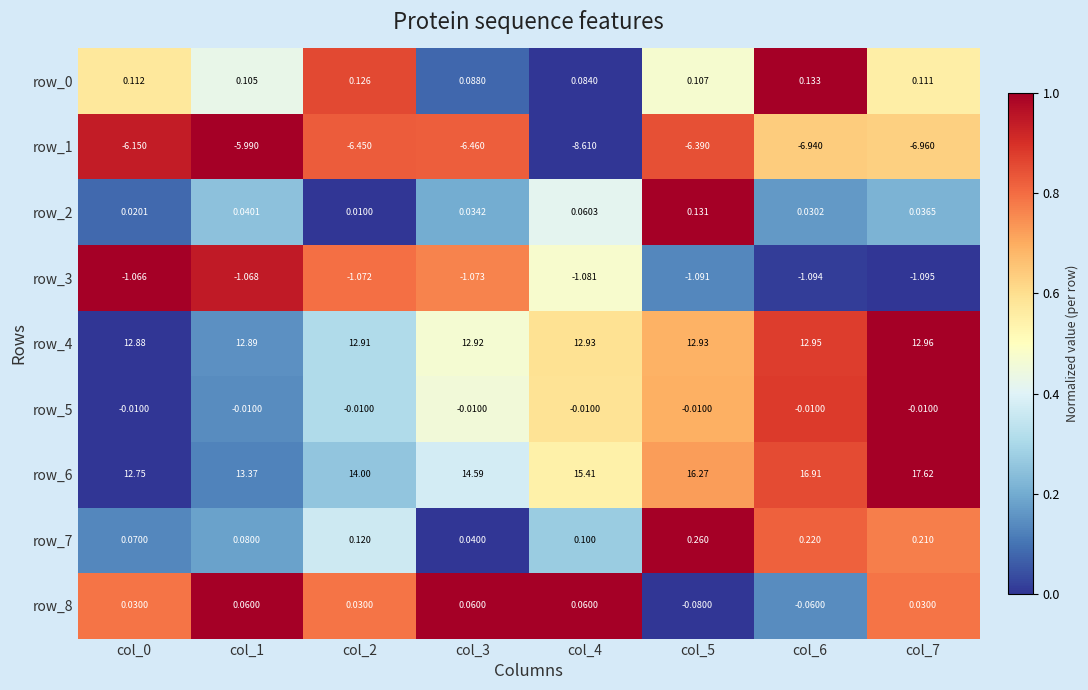

What is the total value across all series at col_2?

19.7